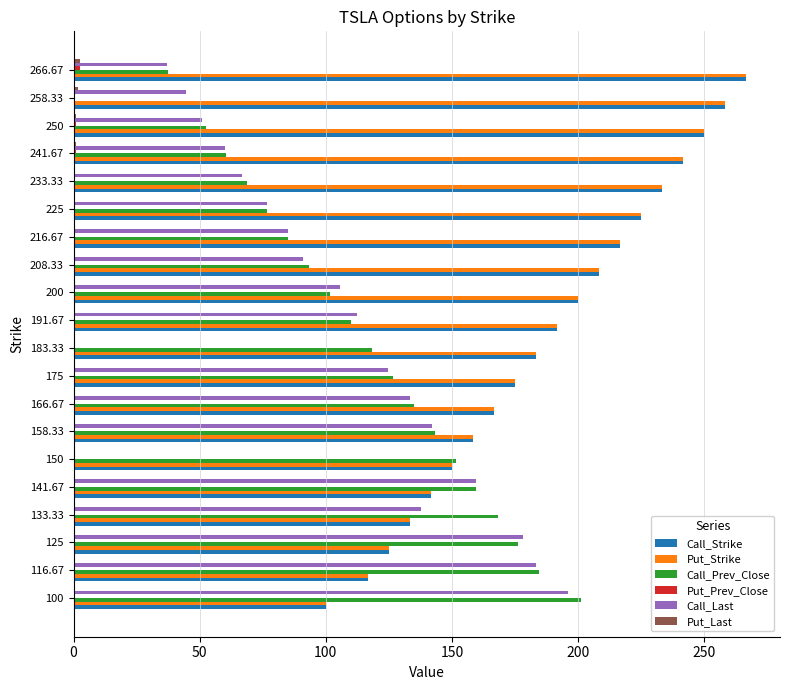

At which label does Call_Strike reach its peak?

266.67